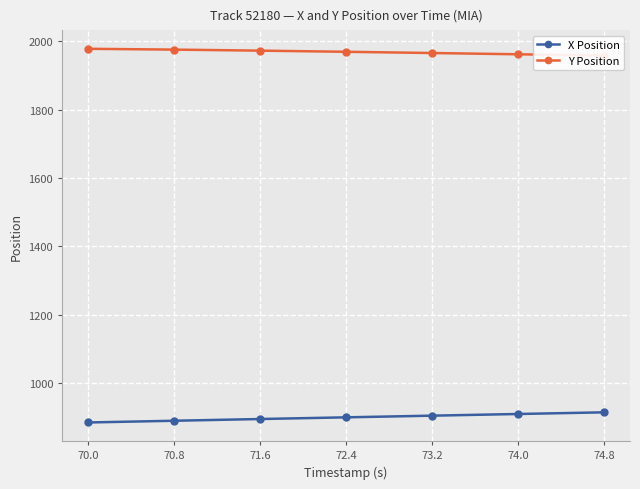

At which label does Y Position first exceed 1969?

70.0